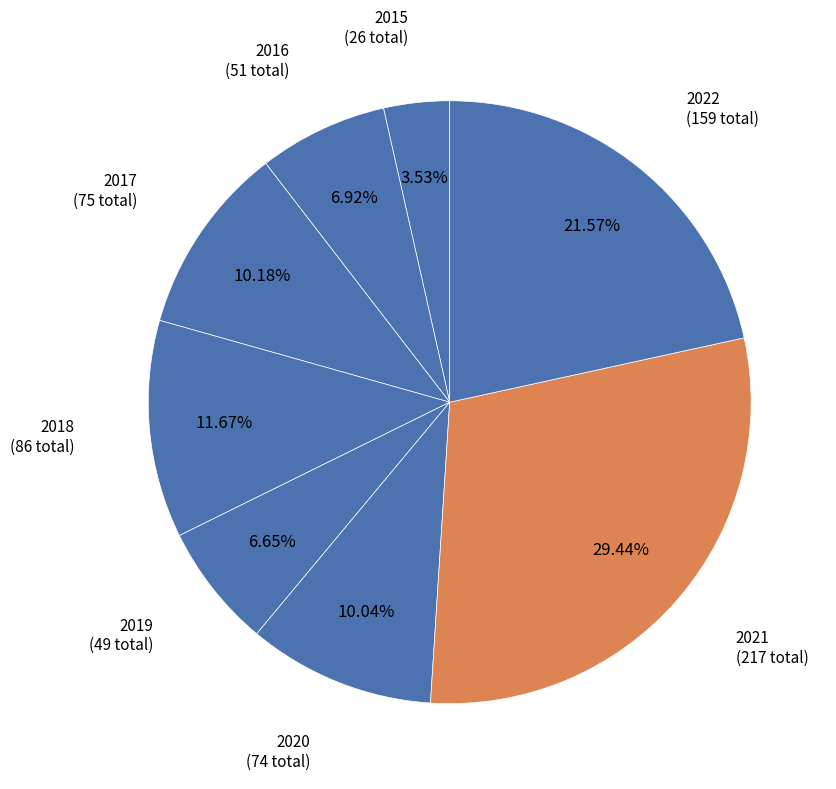

How many segments does this pie chart have?

8